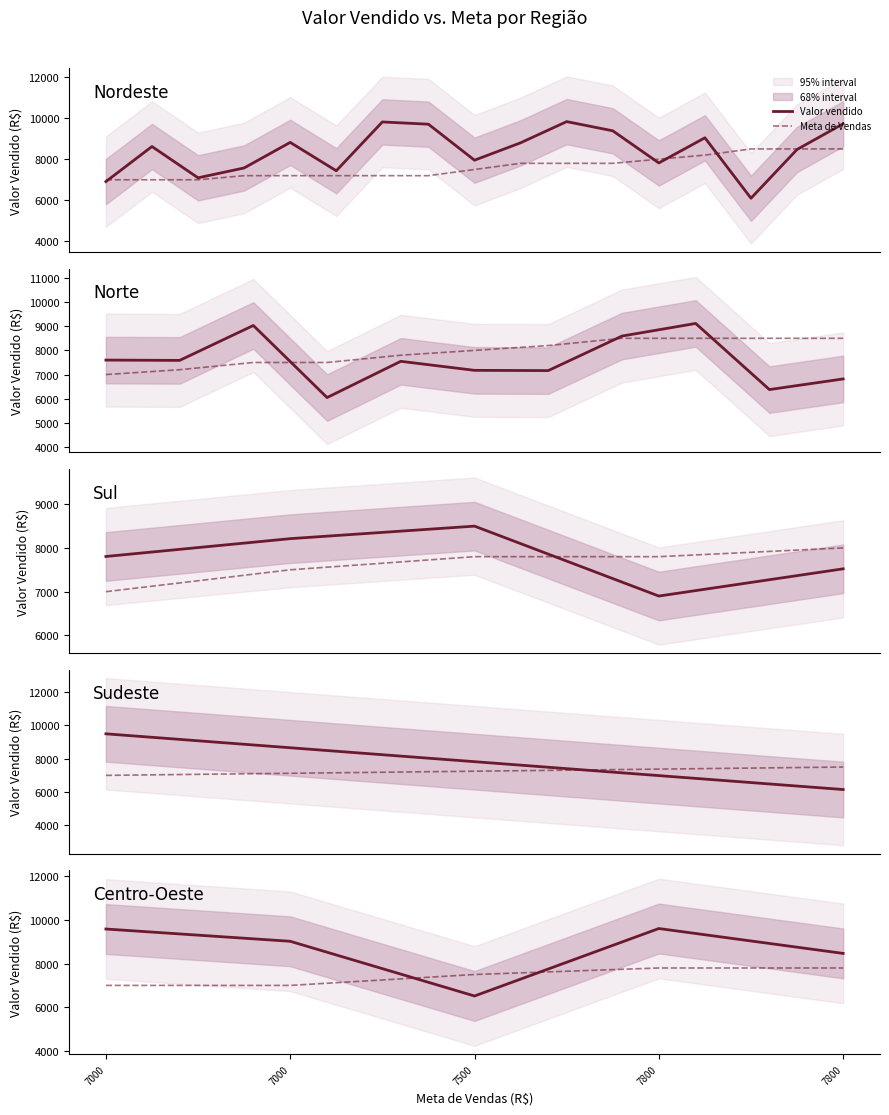

The Meta de Vendas series shows 10483.2 at 7000. True or false?

False